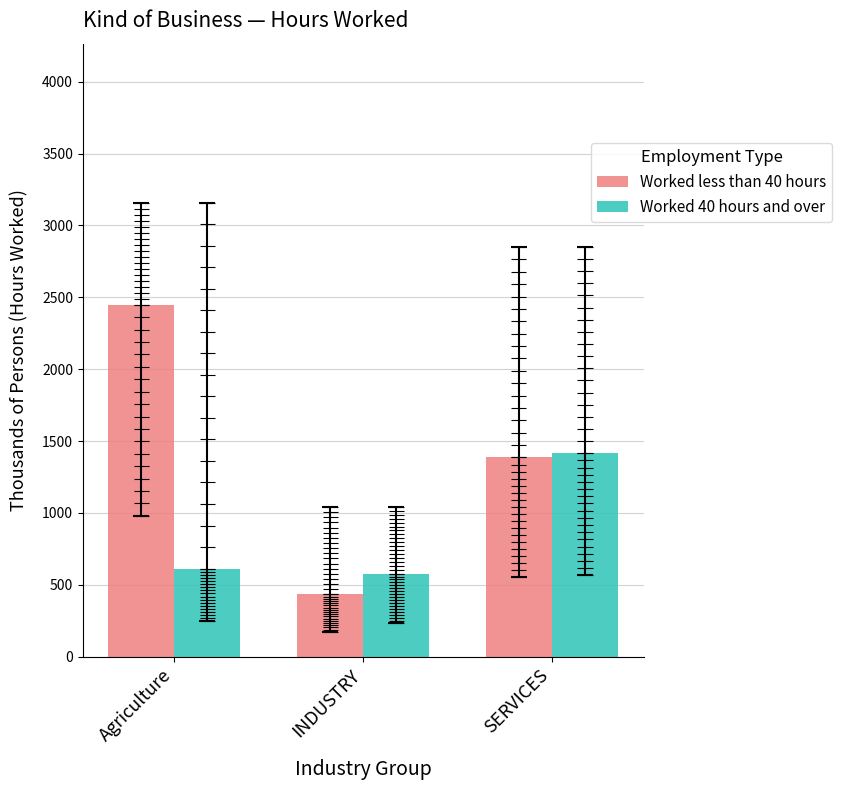

What is the smallest value displayed?

433.4